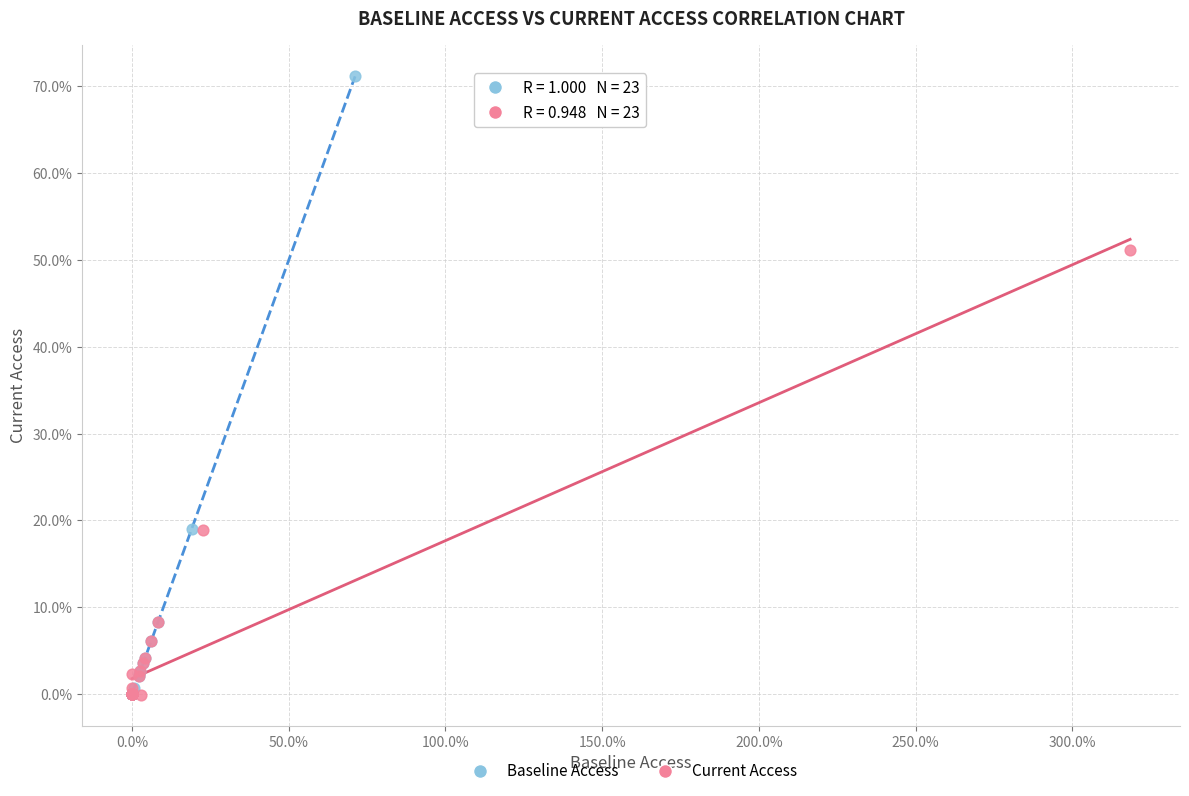

Which series has the largest Y range (max minus min)?

Baseline Access